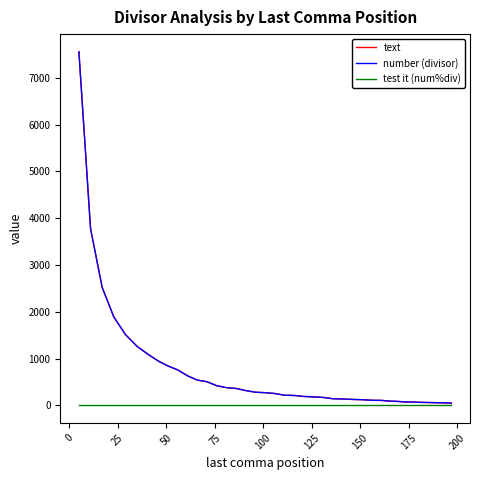

Does the chart display data point markers on the line(s)?

No